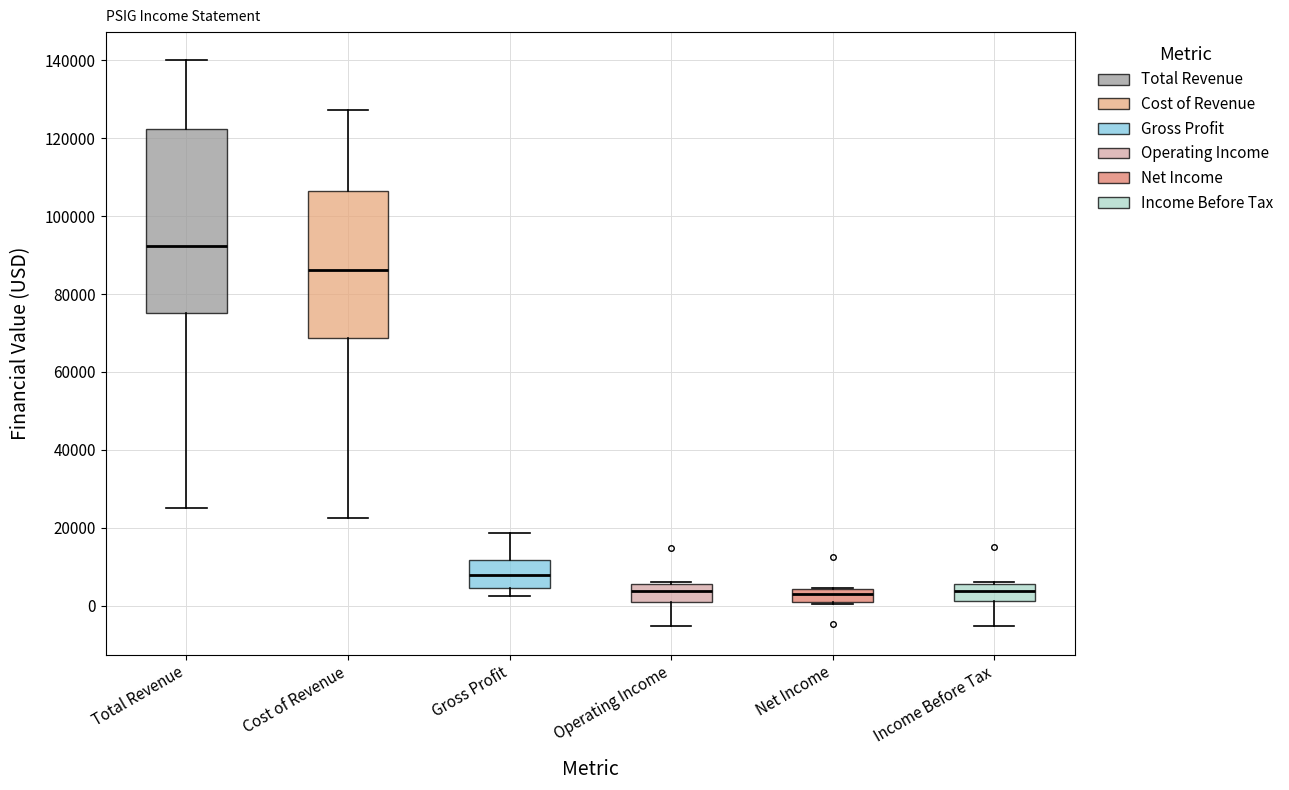

Reading left to right, read every box against the y-axis: the position of its median line, the range the box covers, and the ends of its whiskers. The values are not printed on the chart, so give them approximately, as read against the axis.

Total Revenue: median 92000, box 76000 to 122000, whiskers 26000 to 140000
Cost of Revenue: median 86000, box 68000 to 106000, whiskers 22000 to 128000
Gross Profit: median 8000, box 4000 to 12000, whiskers 2000 to 18000
Operating Income: median 4000, box 0 to 6000, whiskers -6000 to 6000
Net Income: median 4000 (inside the box), box 0 to 4000, whiskers 0 to 4000
Income Before Tax: median 4000, box 2000 to 6000, whiskers -6000 to 6000